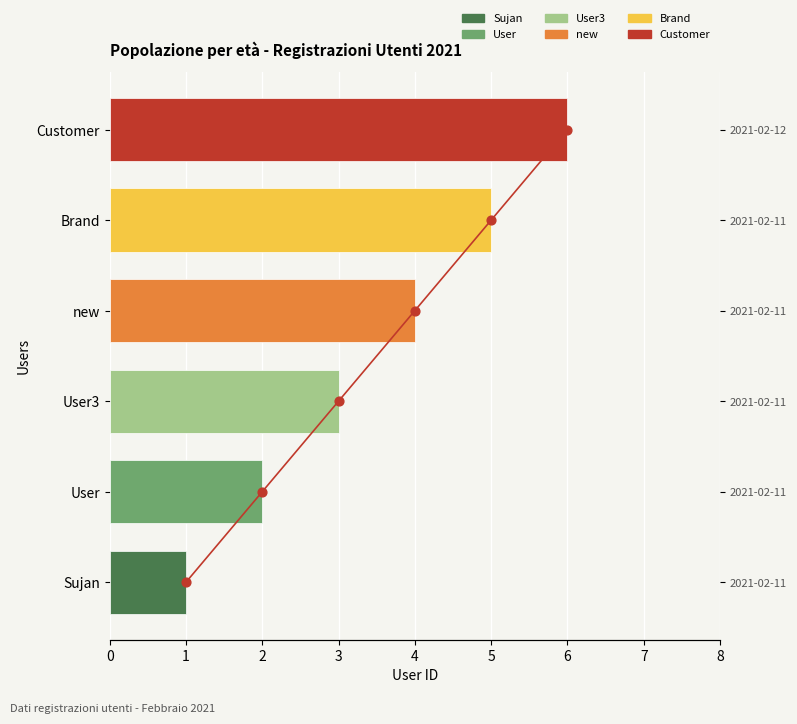

What is the change in value from 1 to 6?

+5